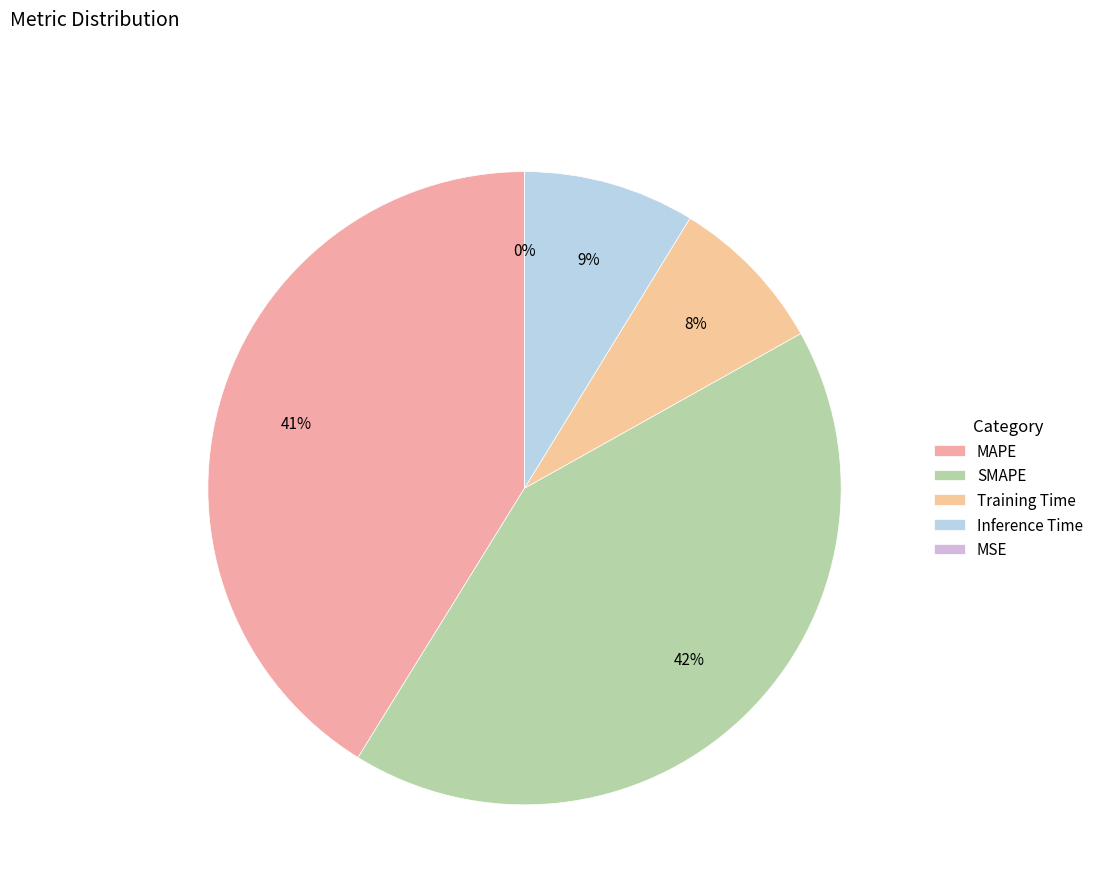

To the nearest percent, what is the difference between the largest and smallest slice percentages?

42%